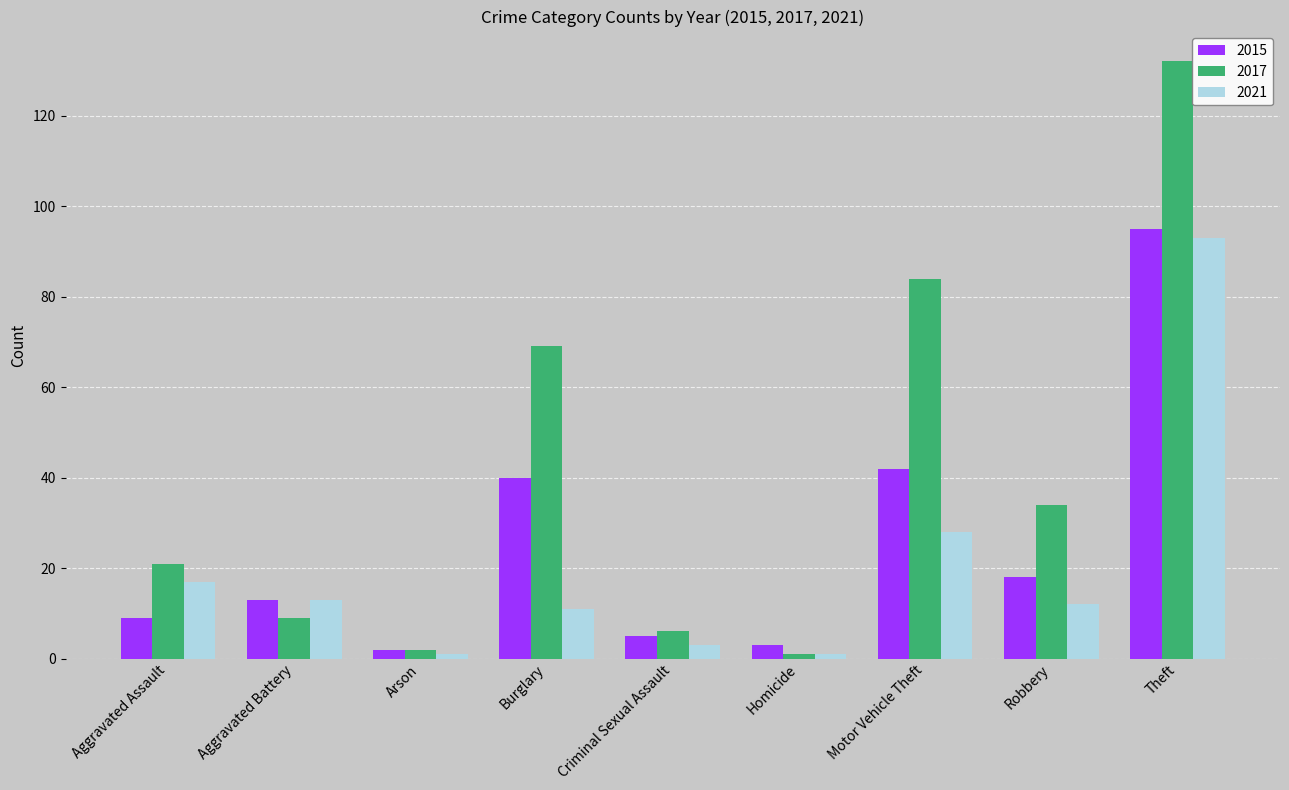

What position from the right is Homicide?

4